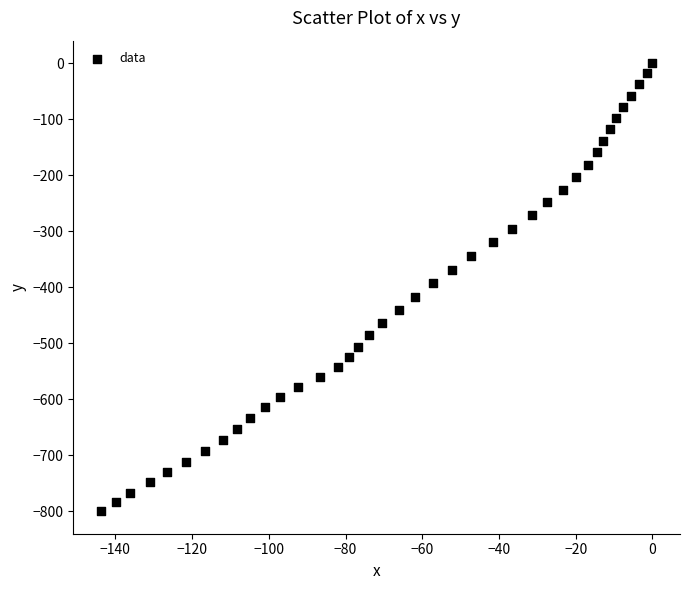

What is the range of X values (max minus min)?

143.8